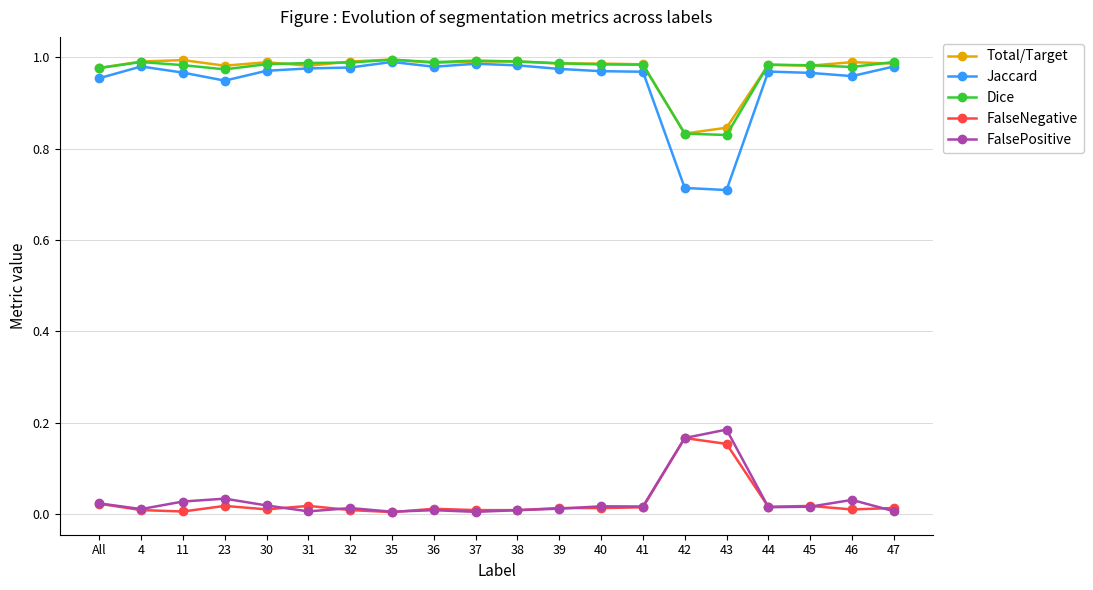

What is the total value across all series at 44?

3.0